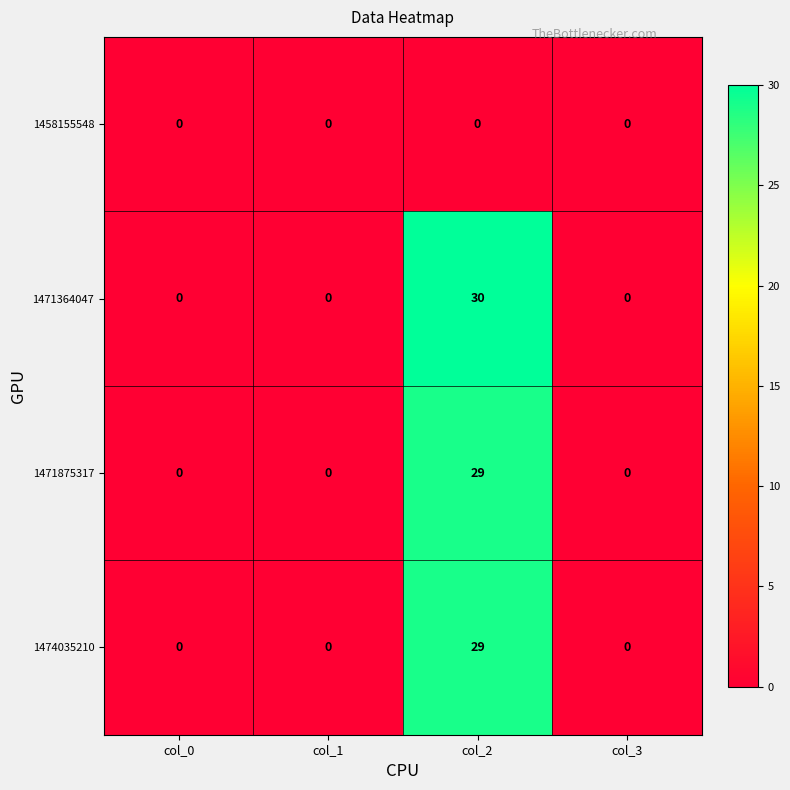

What is the highest value of the 1474035210 series?

29